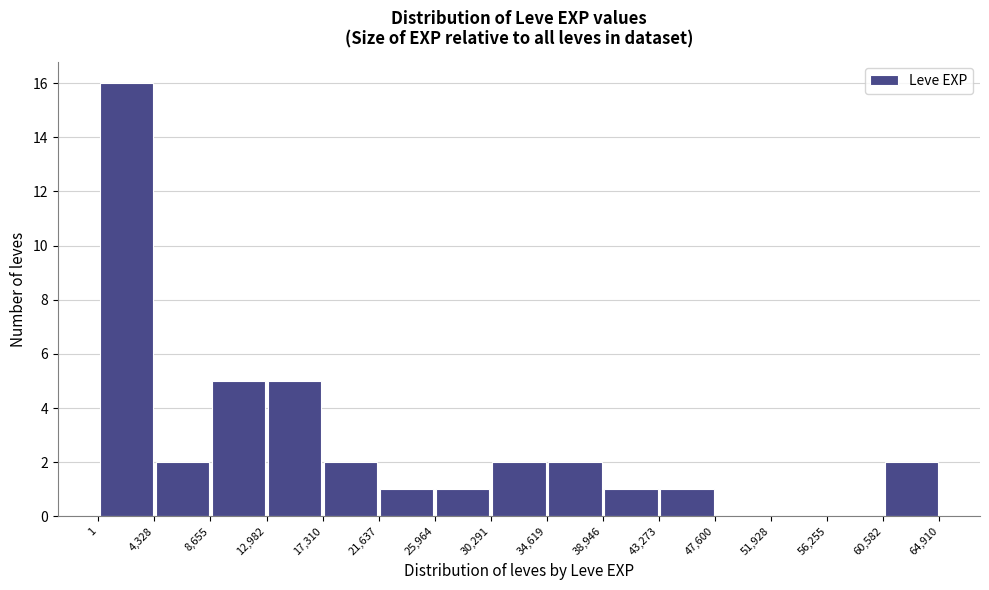

Reading left to right, list every bar in this chart as the range it spans on the x-axis followed by its height. The values are not printed on the chart, so give them approximately, as read against the axis.

1 to 4,328: 16
4,328 to 8,655: 2
8,655 to 12,982: 5
12,982 to 17,310: 5
17,310 to 21,637: 2
21,637 to 25,964: 1
25,964 to 30,291: 1
30,291 to 34,619: 2
34,619 to 38,946: 2
38,946 to 43,273: 1
43,273 to 47,600: 1
47,600 to 51,928: 0
51,928 to 56,255: 0
56,255 to 60,582: 0
60,582 to 64,910: 2